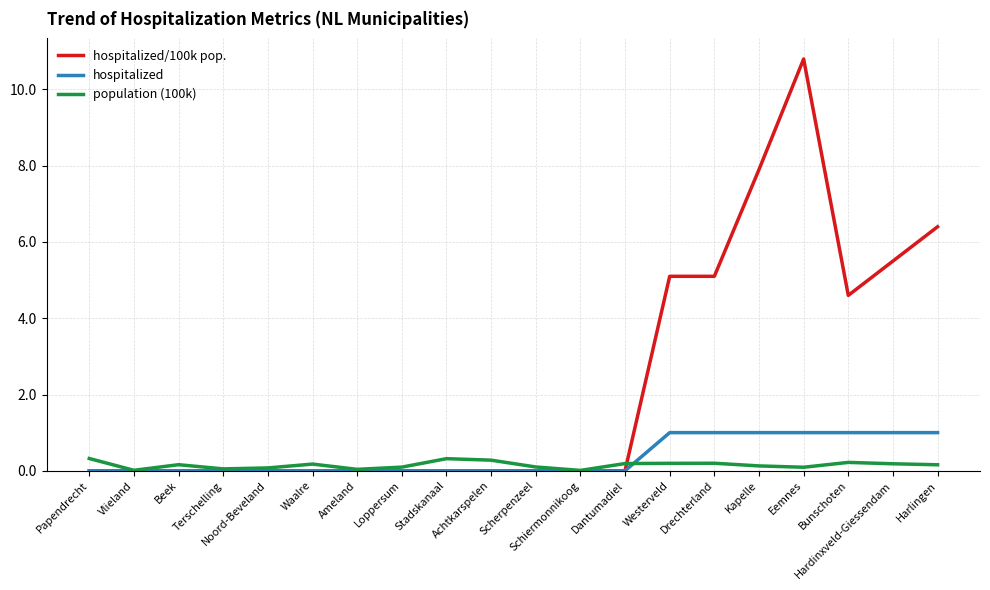

What is the maximum value for population (100k)?

0.3